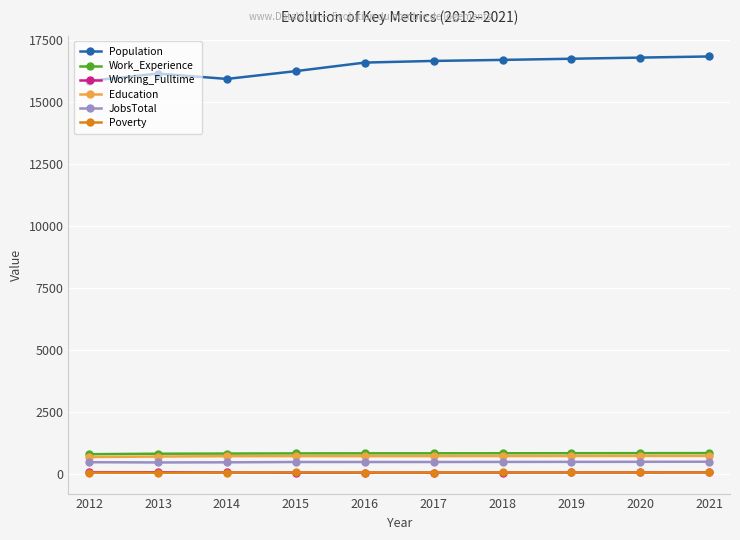

Count the number of data series in this chart.

6